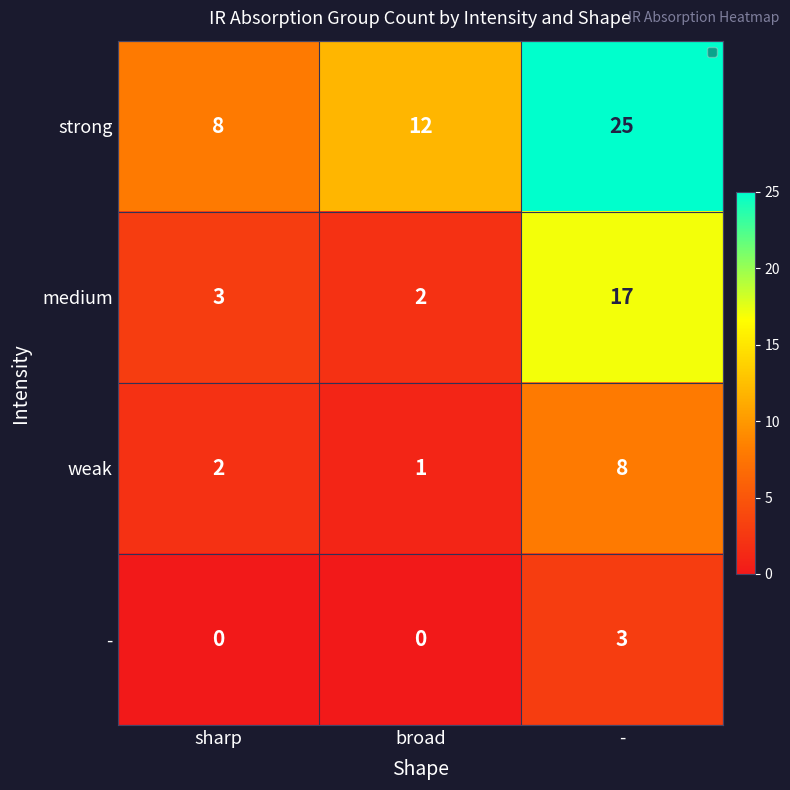

What is the total value across all series at -?

53